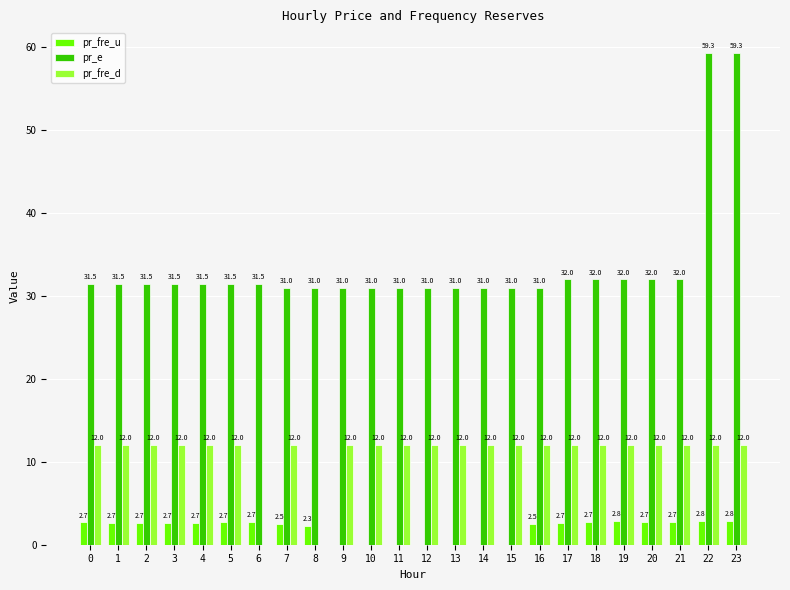

Which series changed the most between 1 and 6?

pr_fre_d